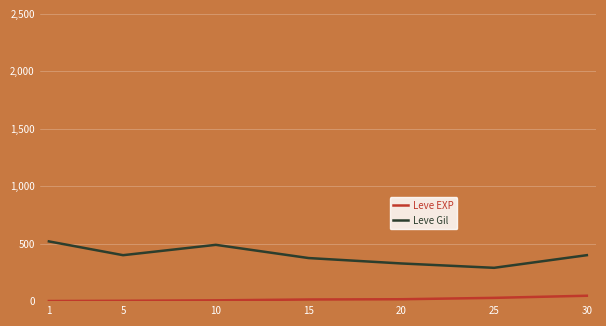

The value of Leve EXP at 5 is 3.0. True or false?

True